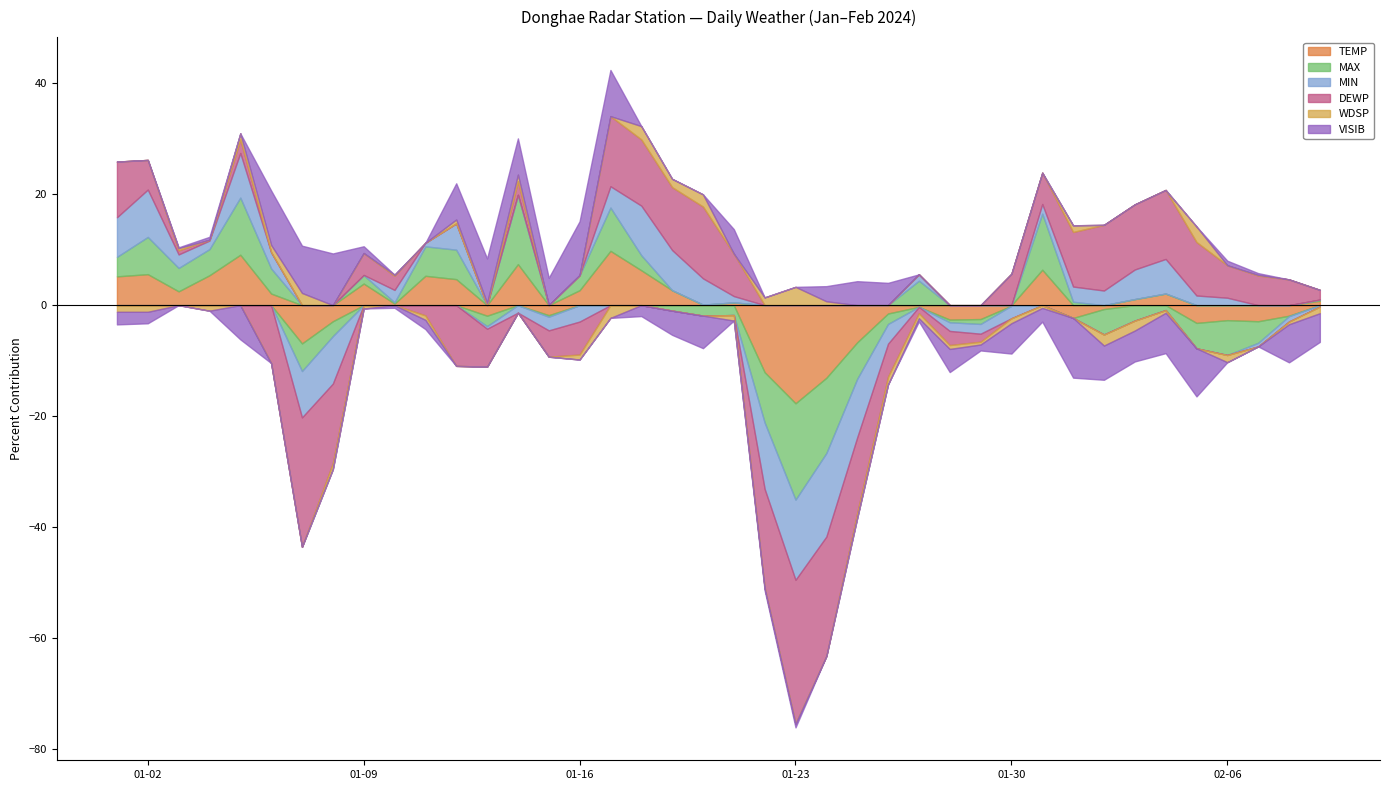

What are all the series names shown in the legend?

TEMP, MAX, MIN, DEWP, WDSP, VISIB